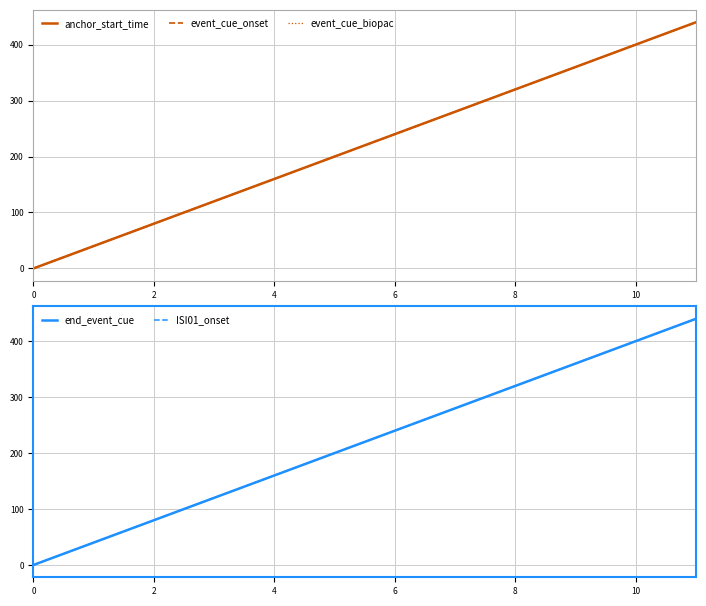

What is the difference between the maximum and minimum values in the event_cue_biopac series?

440.2